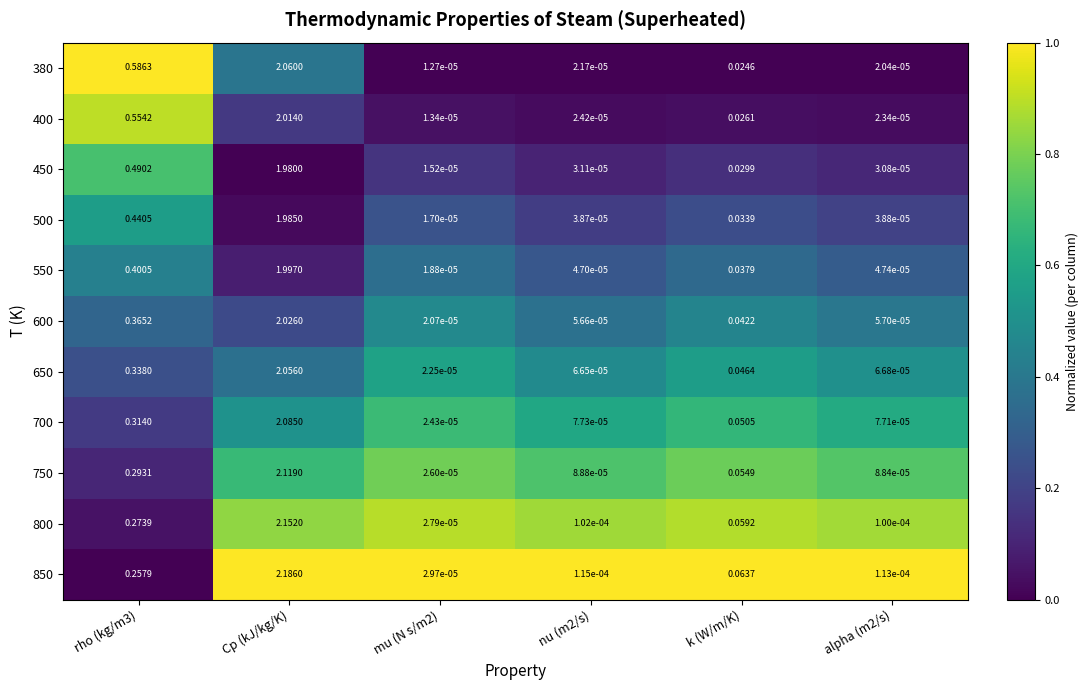

Which series has the widest spread of values?

850